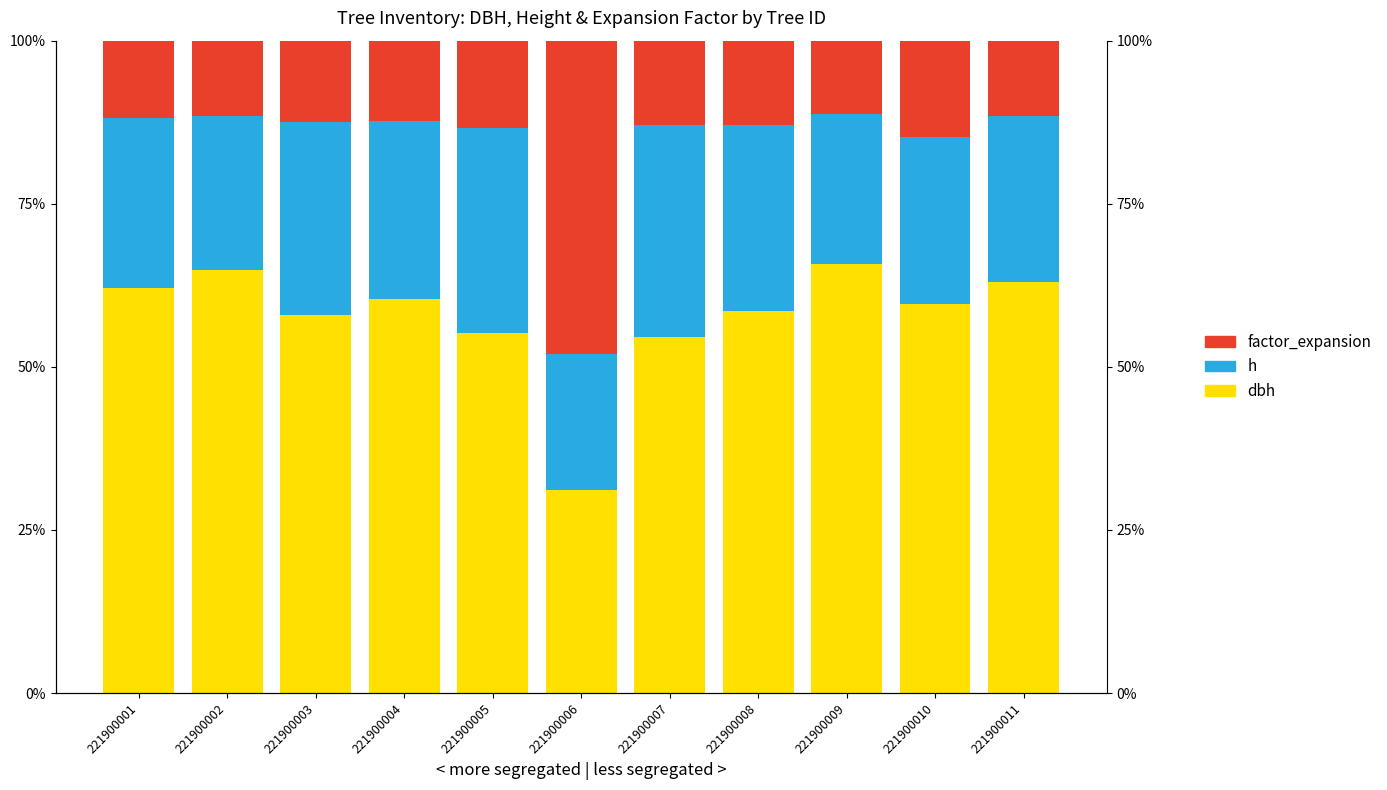

True or false: dbh has a value of 59.6 at 221900010.

True